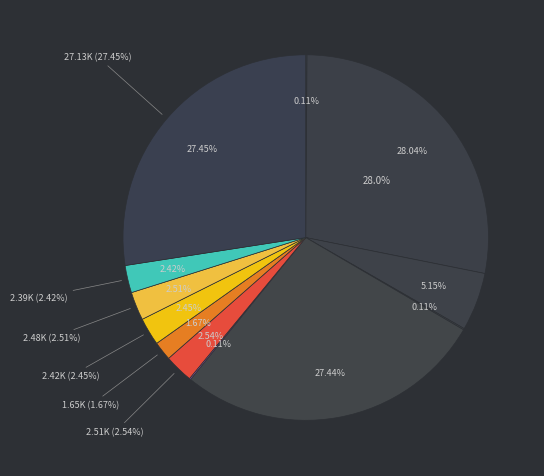

Rank the categories by value from highest to lowest.

Bronze Ingot, Bronze Pickaxe, Bronze Saw, Bronze Rivets, Amateur's Culinary Knife, Amateur's Mortar, Bronze Head Knife, Bronze Chaser Hammer, Viking Sword, Bronze Hatchet, Bronze War Axe, Bronze Bastard Sword